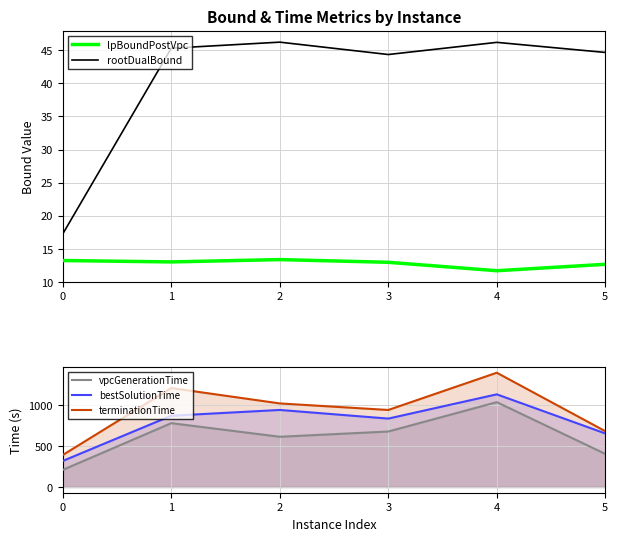

At which category is the sum across all series the highest?

4